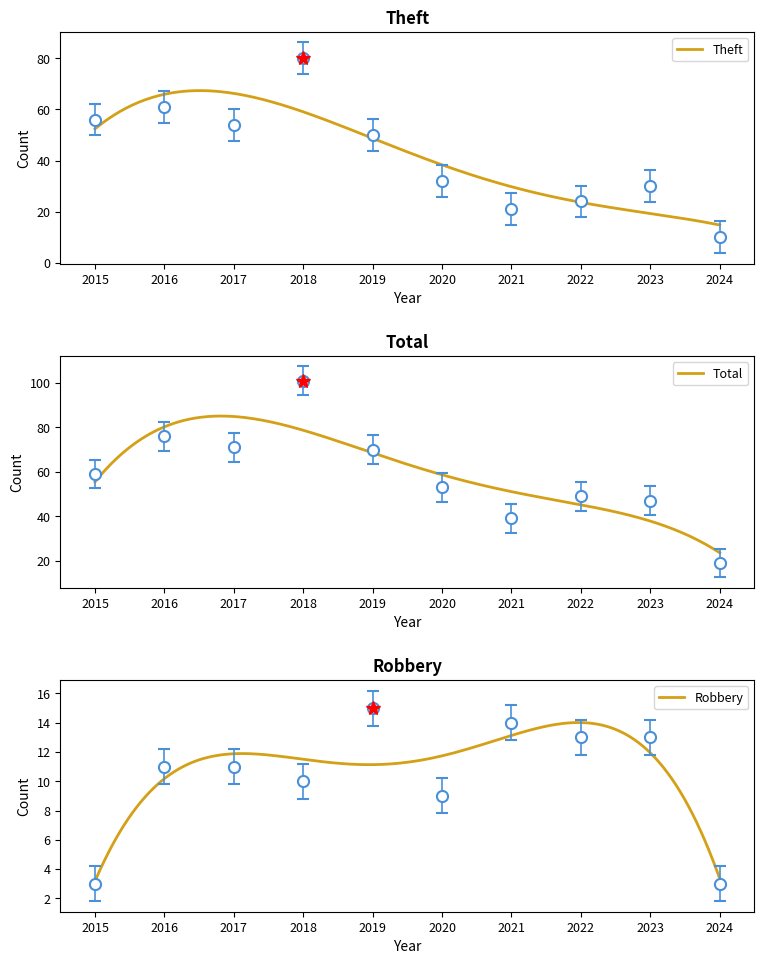

What is the highest value of the Robbery series?

14.0